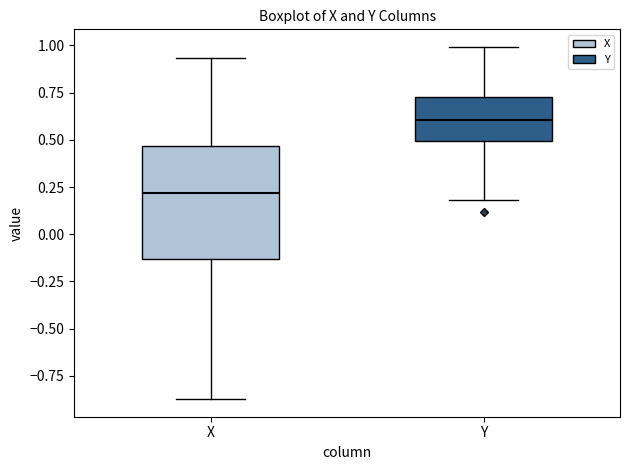

Reading left to right, read every box against the y-axis: the position of its median line, the range the box covers, and the ends of its whiskers. The values are not printed on the chart, so give them approximately, as read against the axis.

X: median 0.20, box -0.15 to 0.45, whiskers -0.85 to 0.95
Y: median 0.60, box 0.50 to 0.75, whiskers 0.20 to 1.00